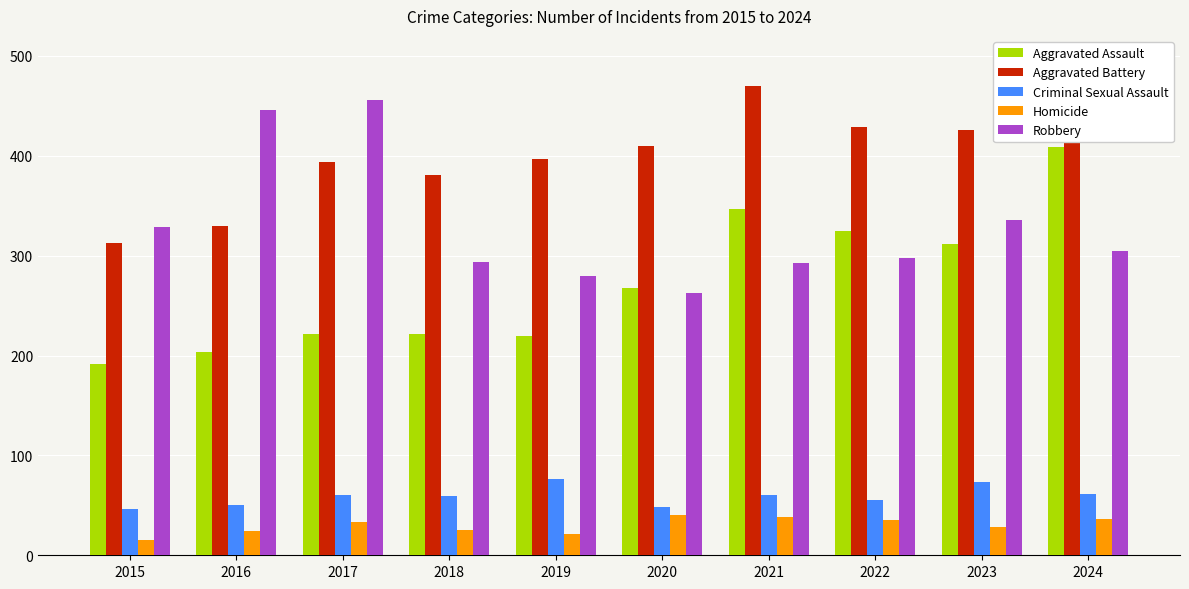

At which category does the chart reach its peak across all series?

2021